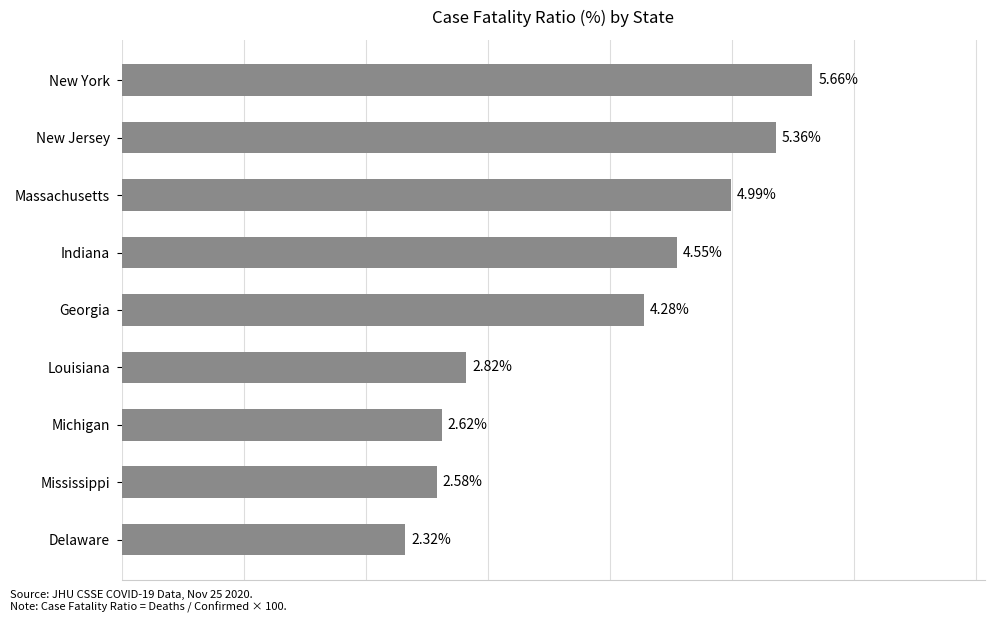

Between Mississippi and Indiana, which is larger?

Indiana